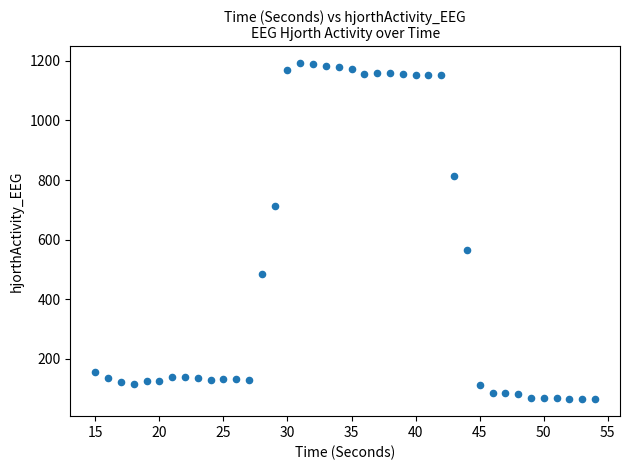

What Y value in the scatter plot is closest to 627?

565.8